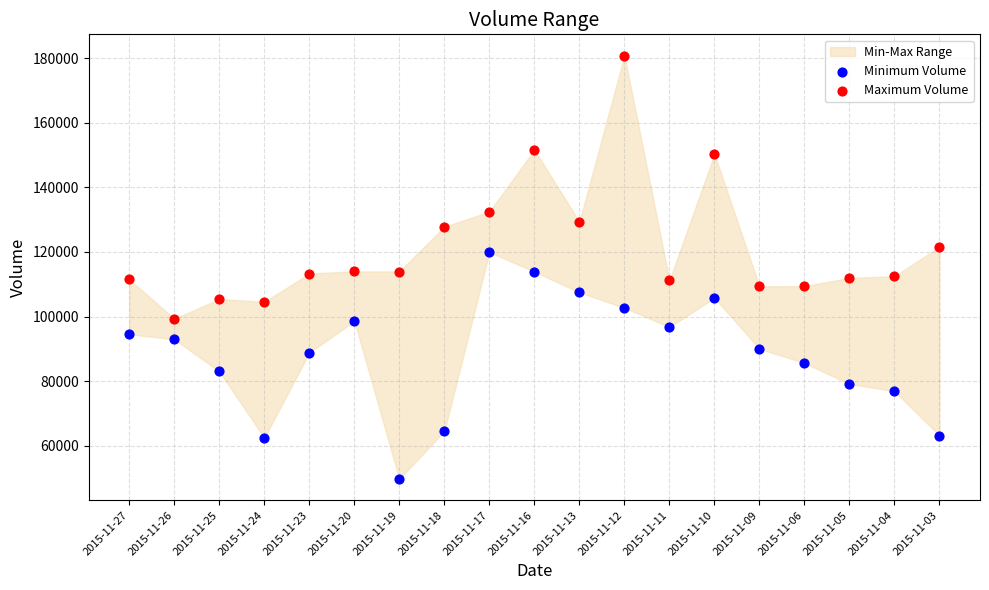

Which series contains the lowest Y value?

Minimum Volume